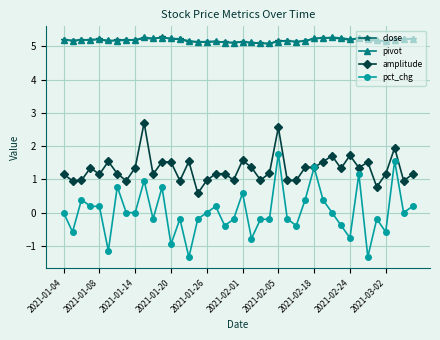

Which series has the largest range (max minus min)?

pct_chg